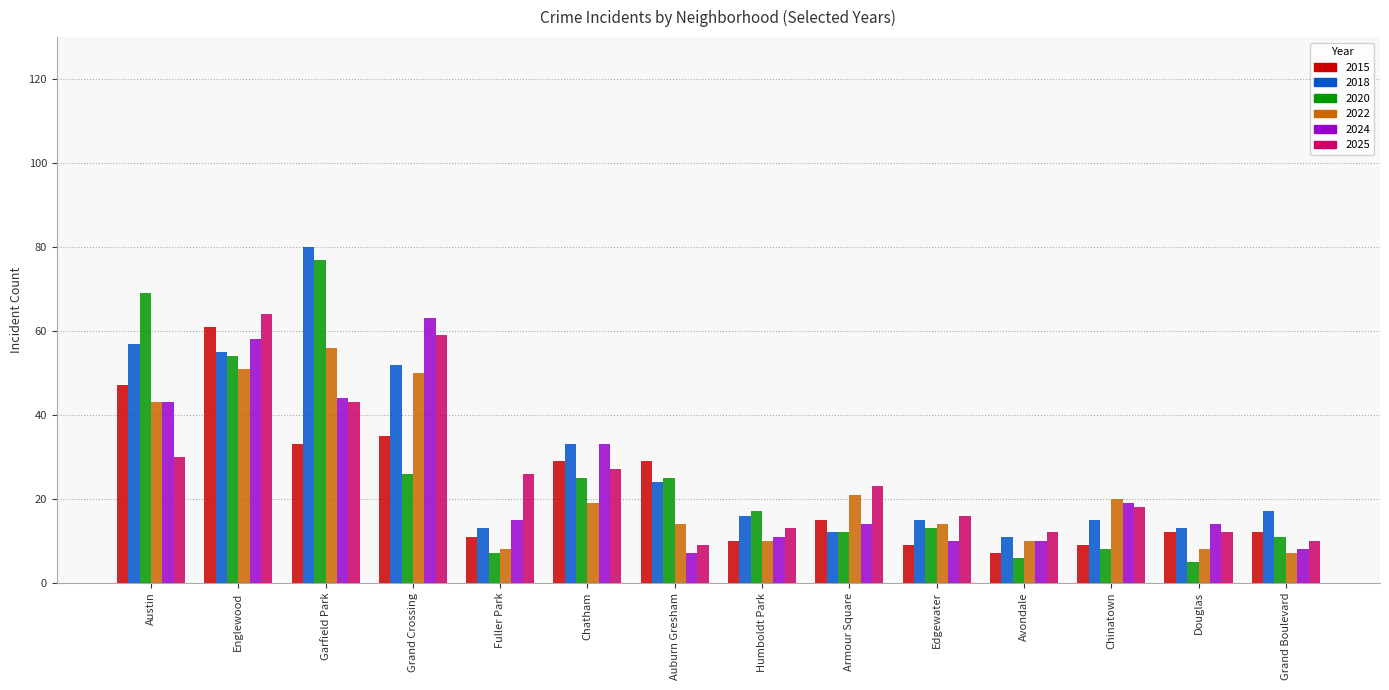

What is the value of the 2015 bar at the 5th from the left?

11